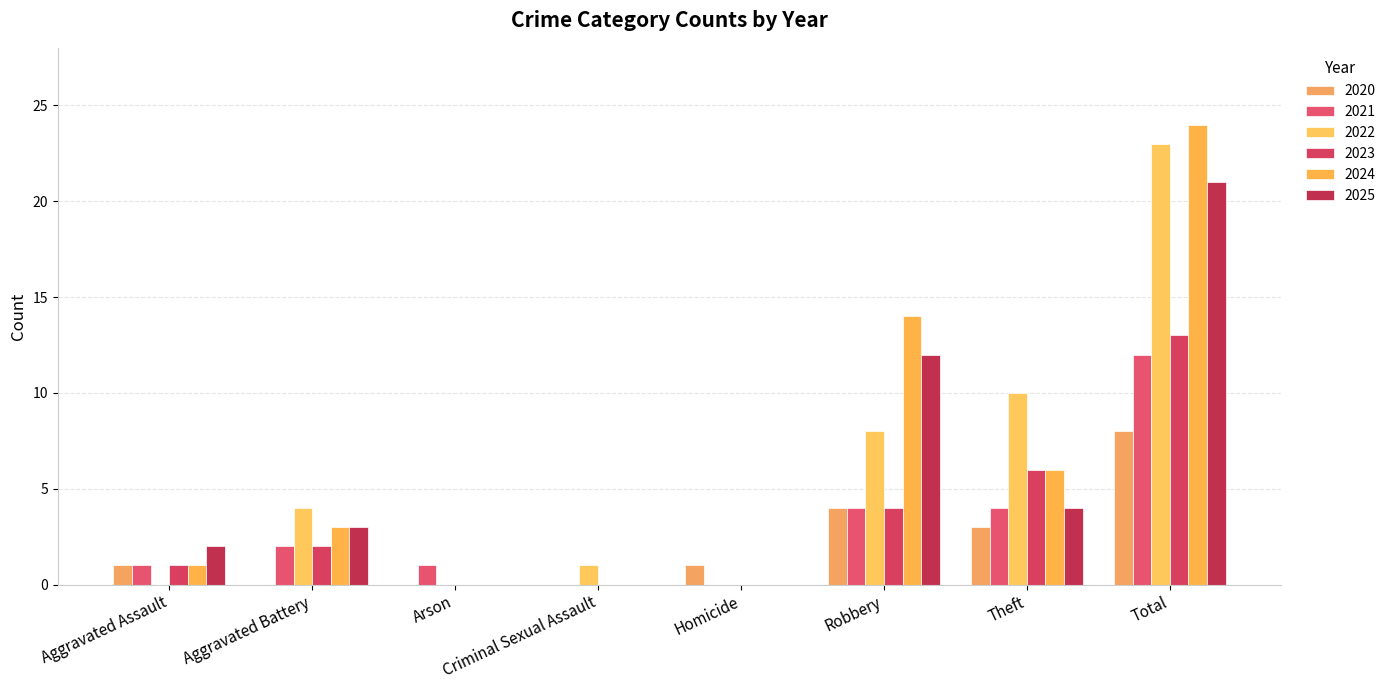

How many series are shown in this chart?

6